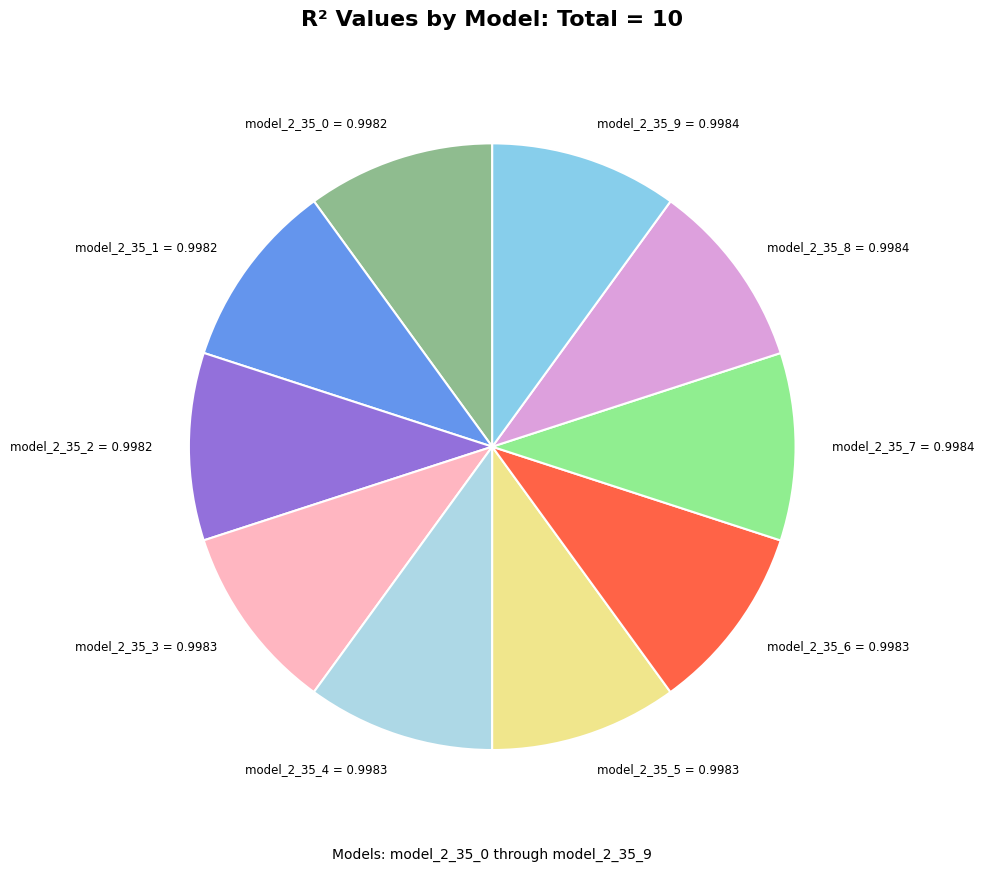

Do model_2_35_6 and model_2_35_4 together represent more than half of the pie?

No